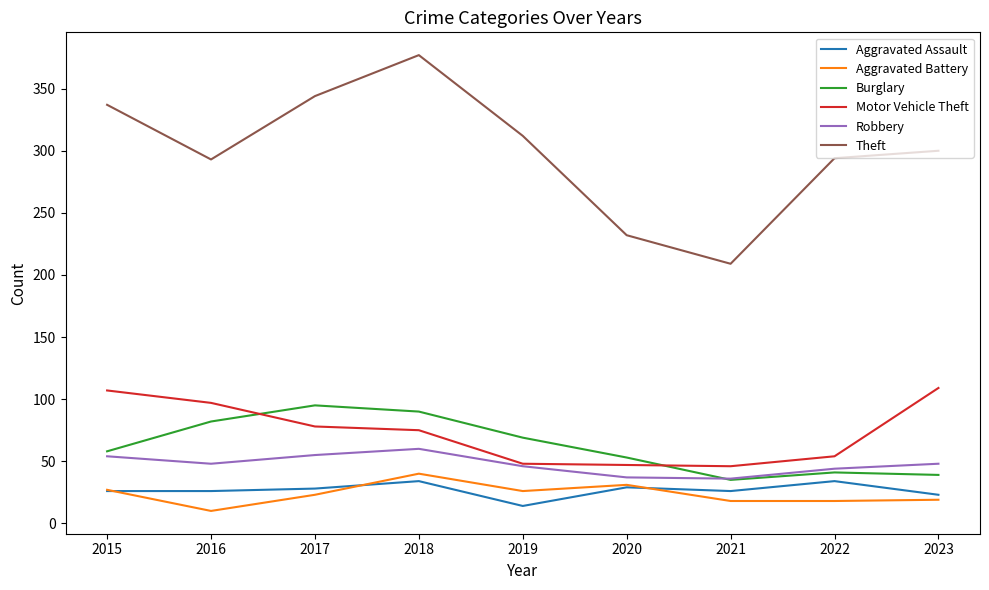

What is the difference between the Aggravated Assault values at 2019 and 2017?

14